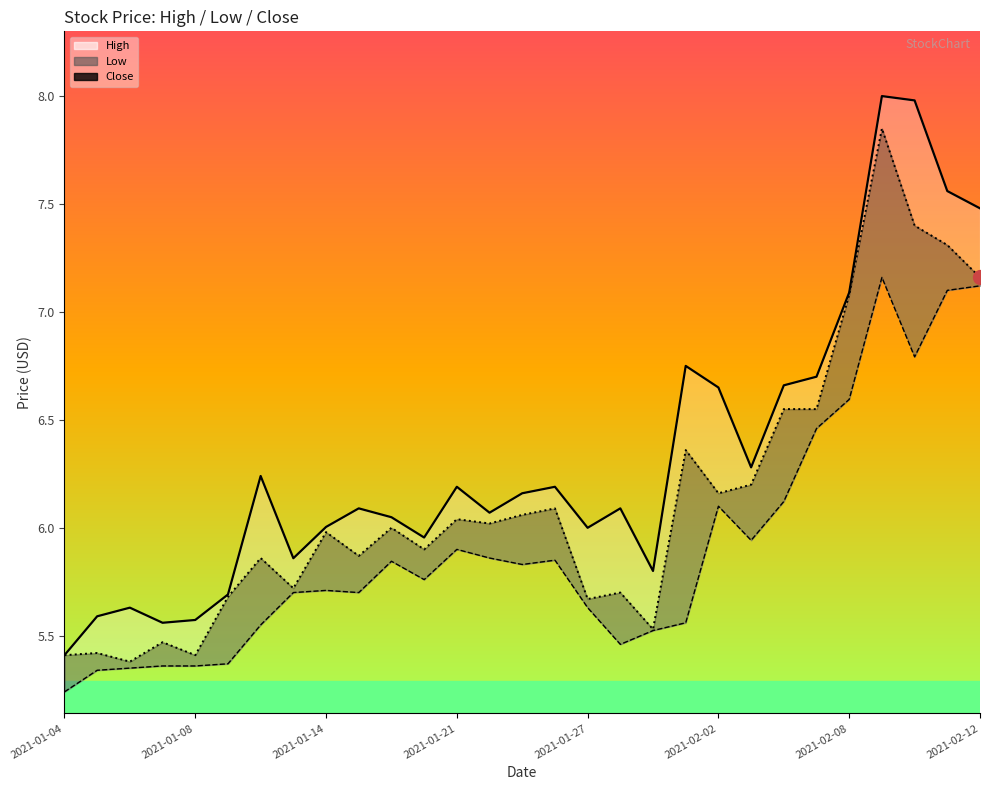

What is the change in value from 9 to 25?

+1.9